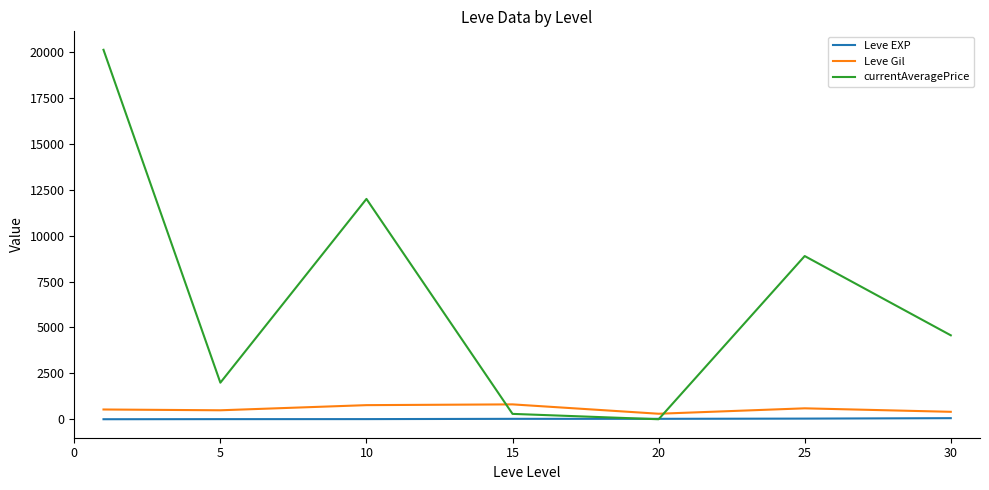

Which series has the largest total across all categories?

currentAveragePrice